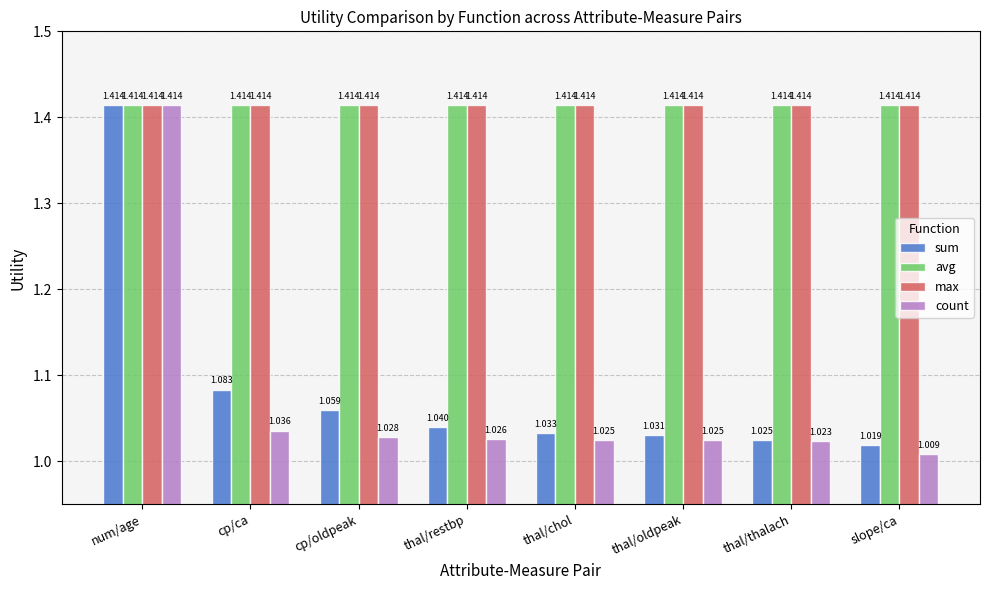

Where is sum nearest to the value 1?

slope/ca